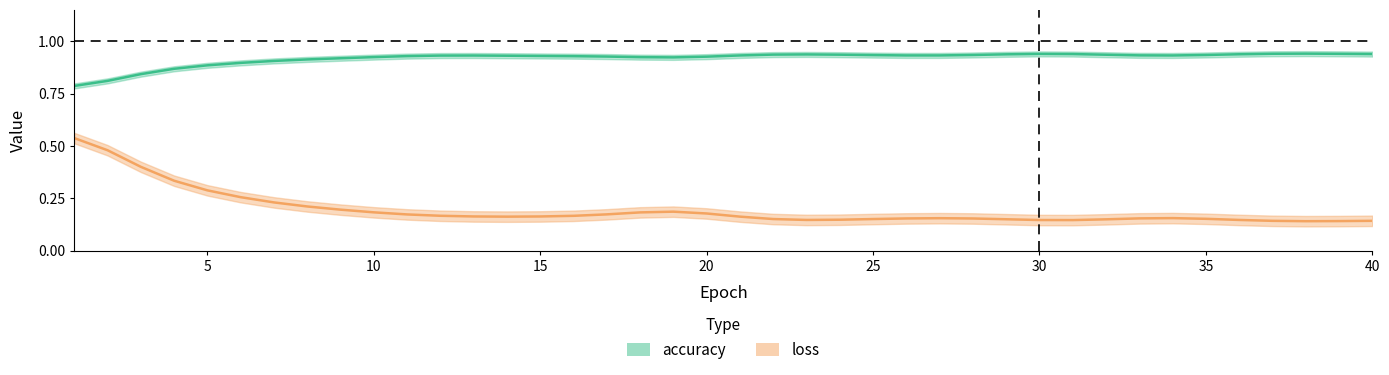

What is the sum of the loss values at 40 and 33?

0.3